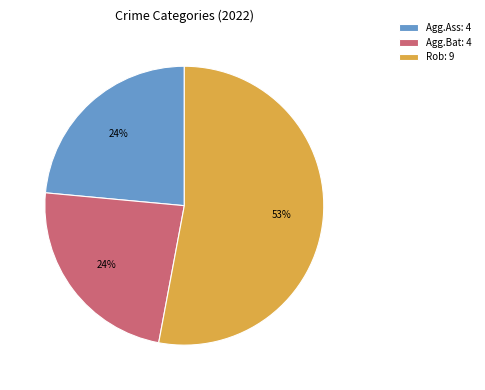

Is it true that Agg.Bat: 4 is 31% of the pie?

False